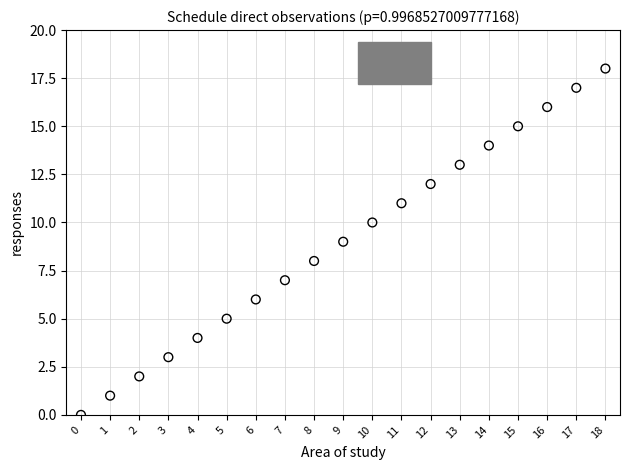

What is the range of Y values (max minus min)?

18